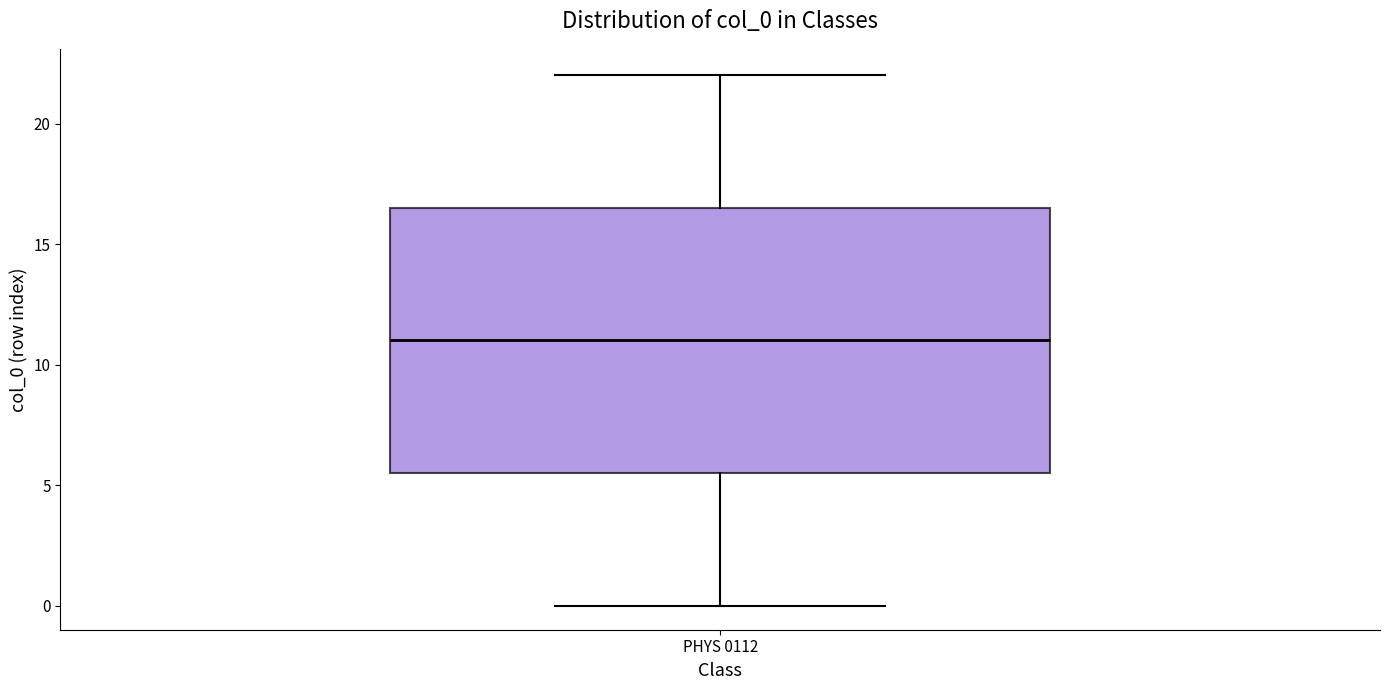

Transcribe this box plot: give where the median line is, the range the box spans, and where the two whiskers end, as read against the y-axis. The values are not printed on the chart, so give them approximately, as read against the axis.

median 11.0, box 5.5 to 16.5, whiskers 0.0 to 22.0